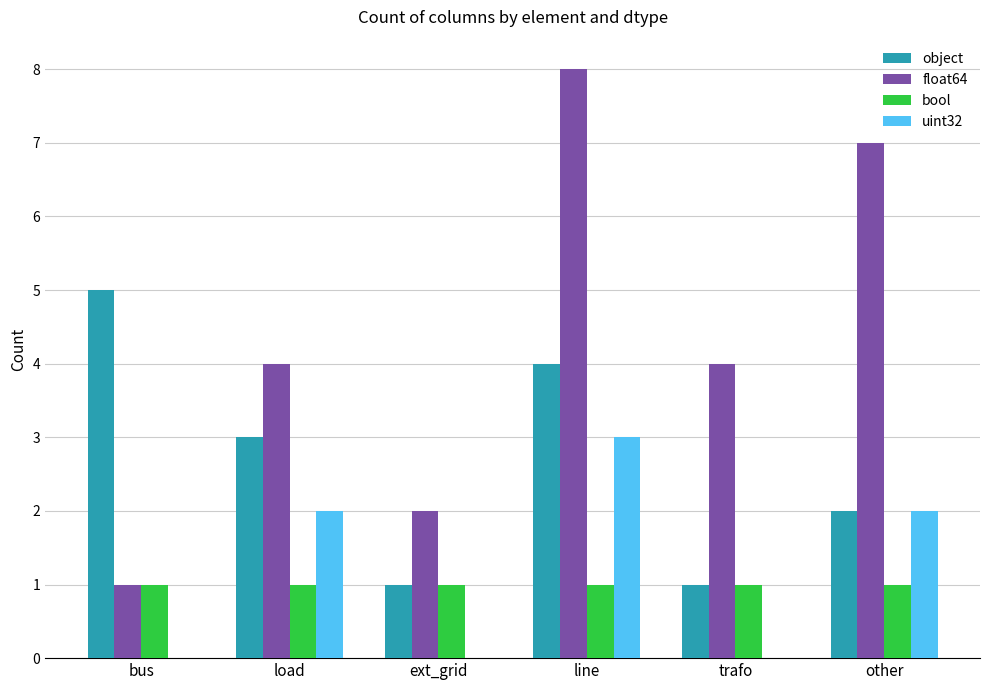

At which category is the sum across all series the highest?

line